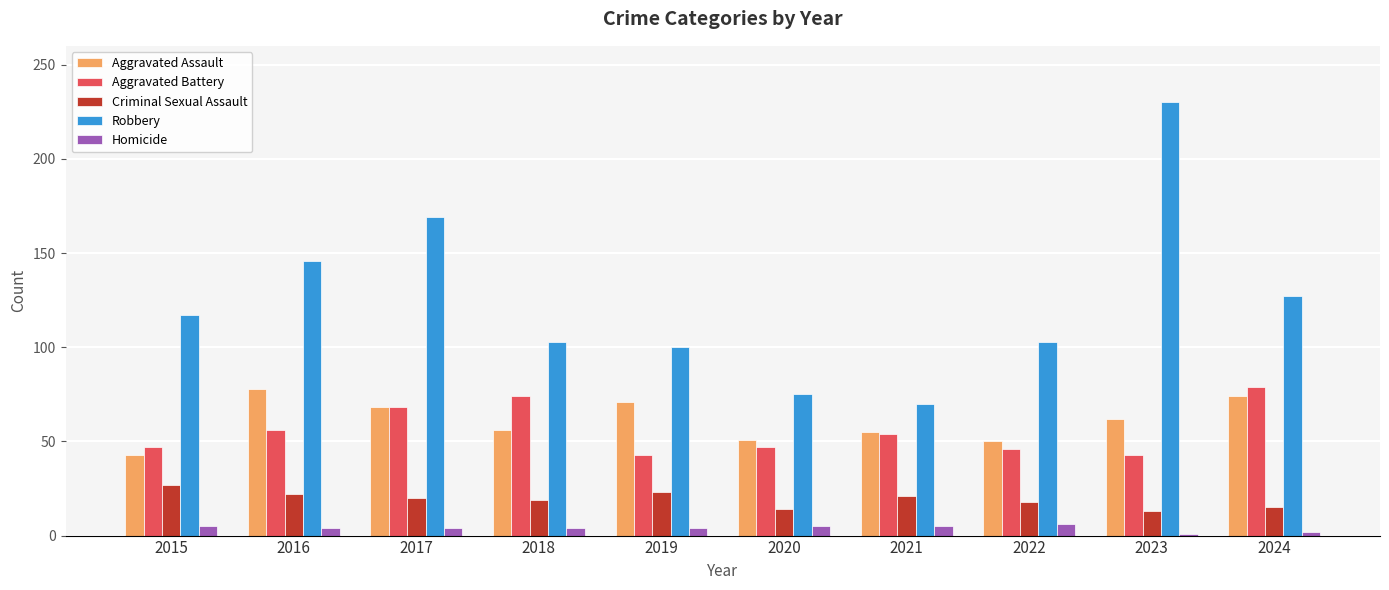

At which category is the sum across all series the highest?

2023